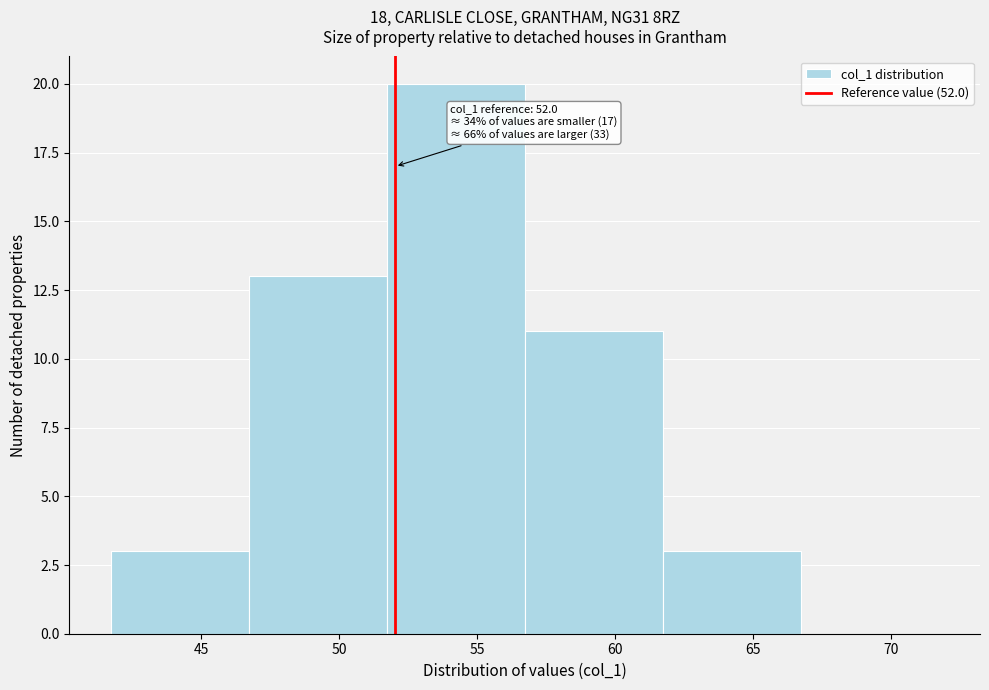

Which range on the x-axis has the tallest bar?

51.5 to 56.5